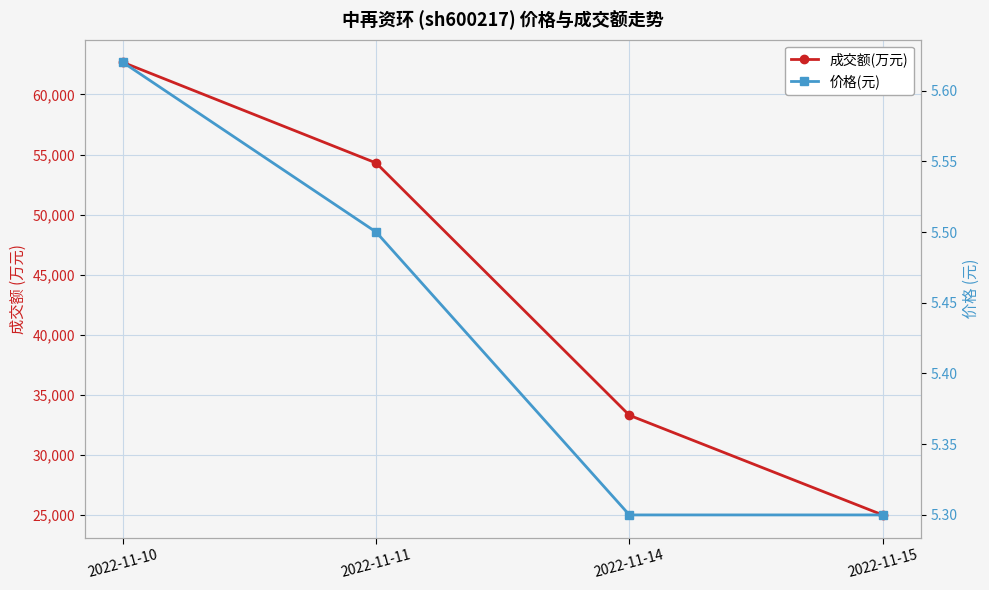

Reading left to right, transcribe all the data shown in this chart.

成交额(万元): 62675.0	54301.0	33305.0	25014.0
价格(元): 5.6	5.5	5.3	5.3